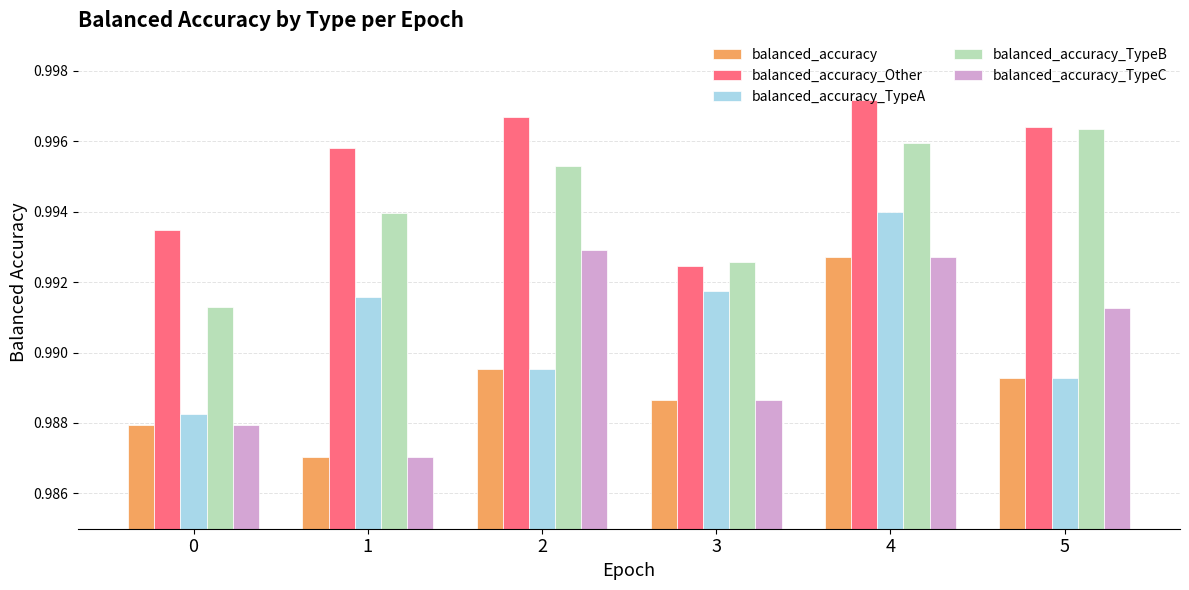

Which label corresponds to the largest value in the chart?

4